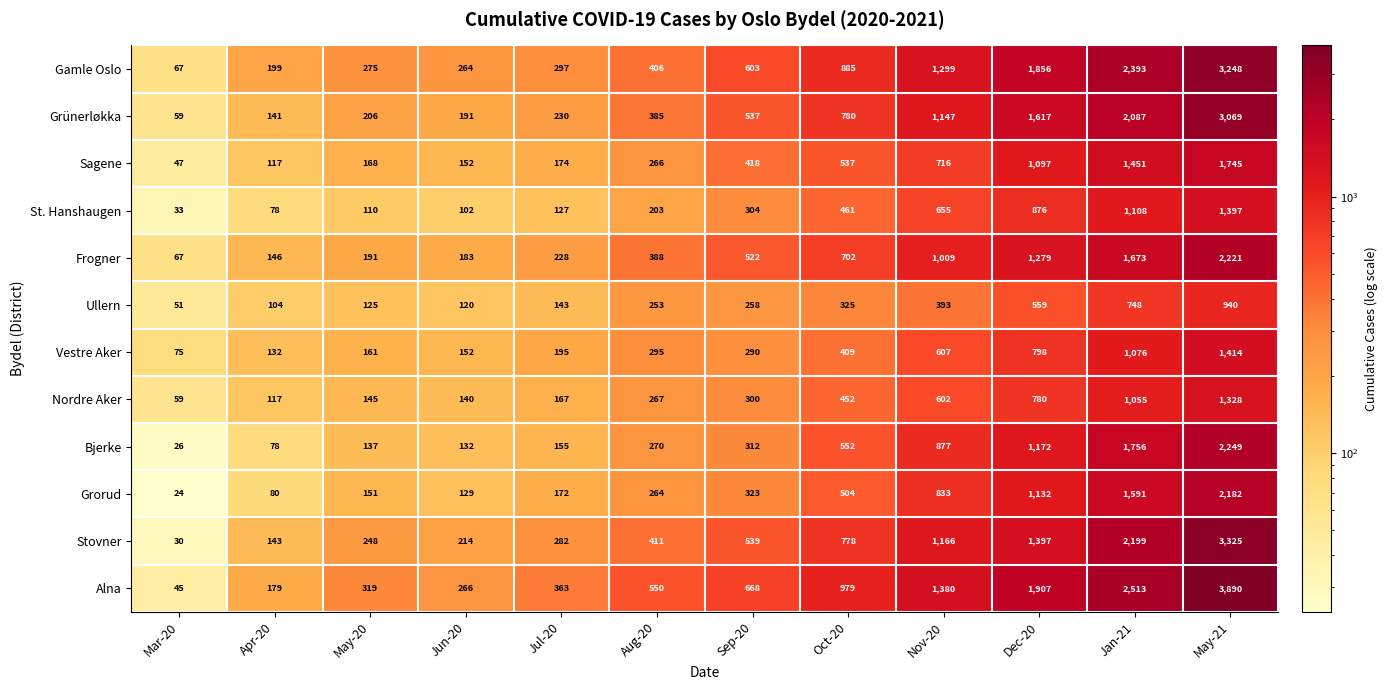

What is the difference between the maximum and second lowest values in the Stovner series?

3182